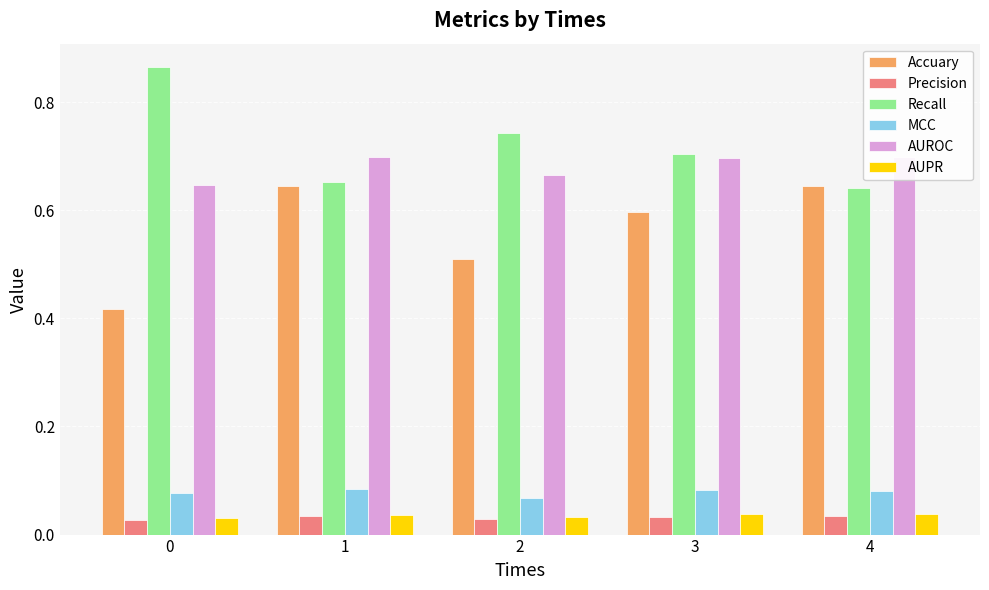

What is the difference between the Recall values at 4 and 2?

0.1